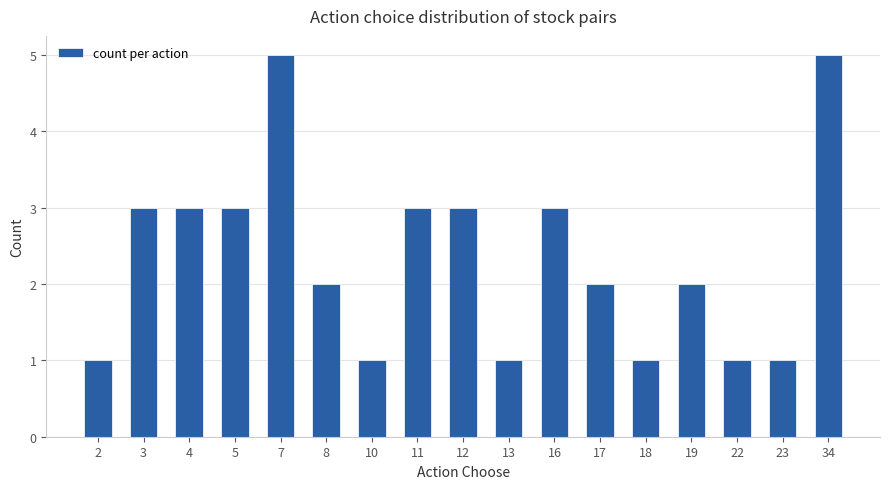

What is the minimum value shown in the chart?

1